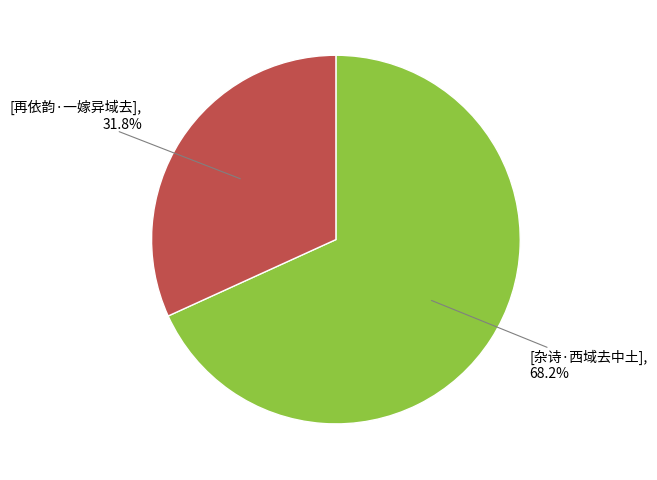

How many slices are in this pie chart?

2